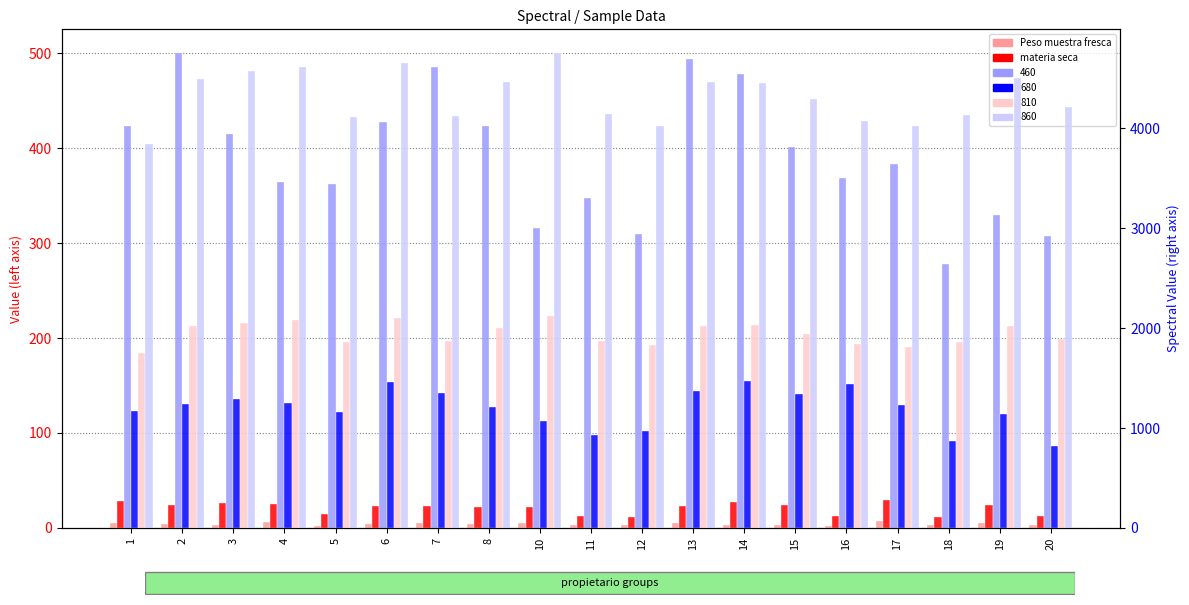

What is the sum of the materia seca values at 10 and 12?

33.9